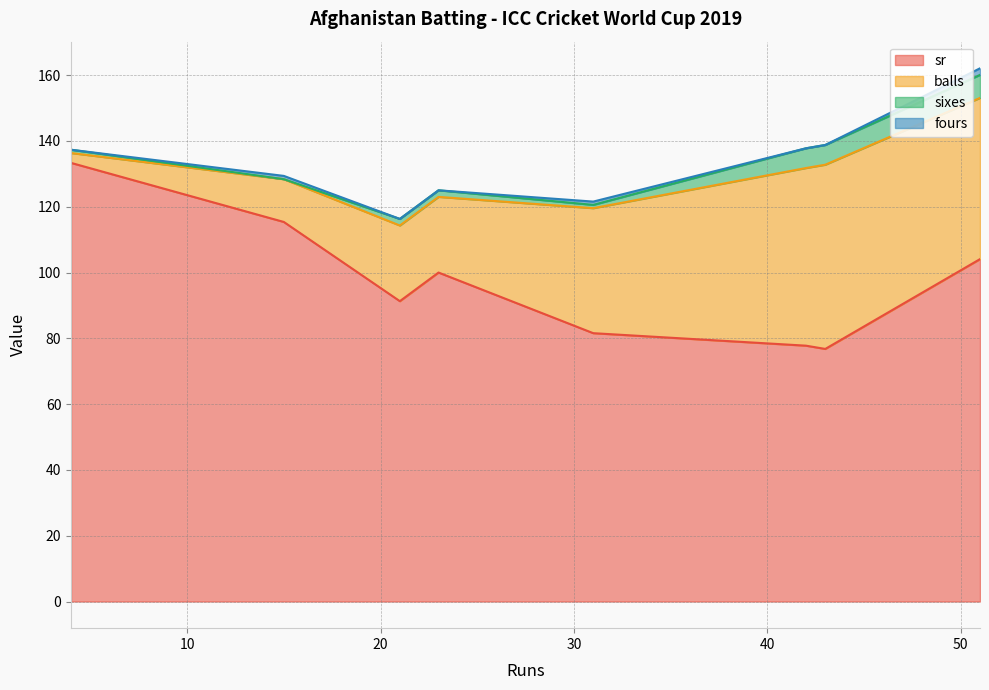

What is the highest value of the sixes series?

7.0